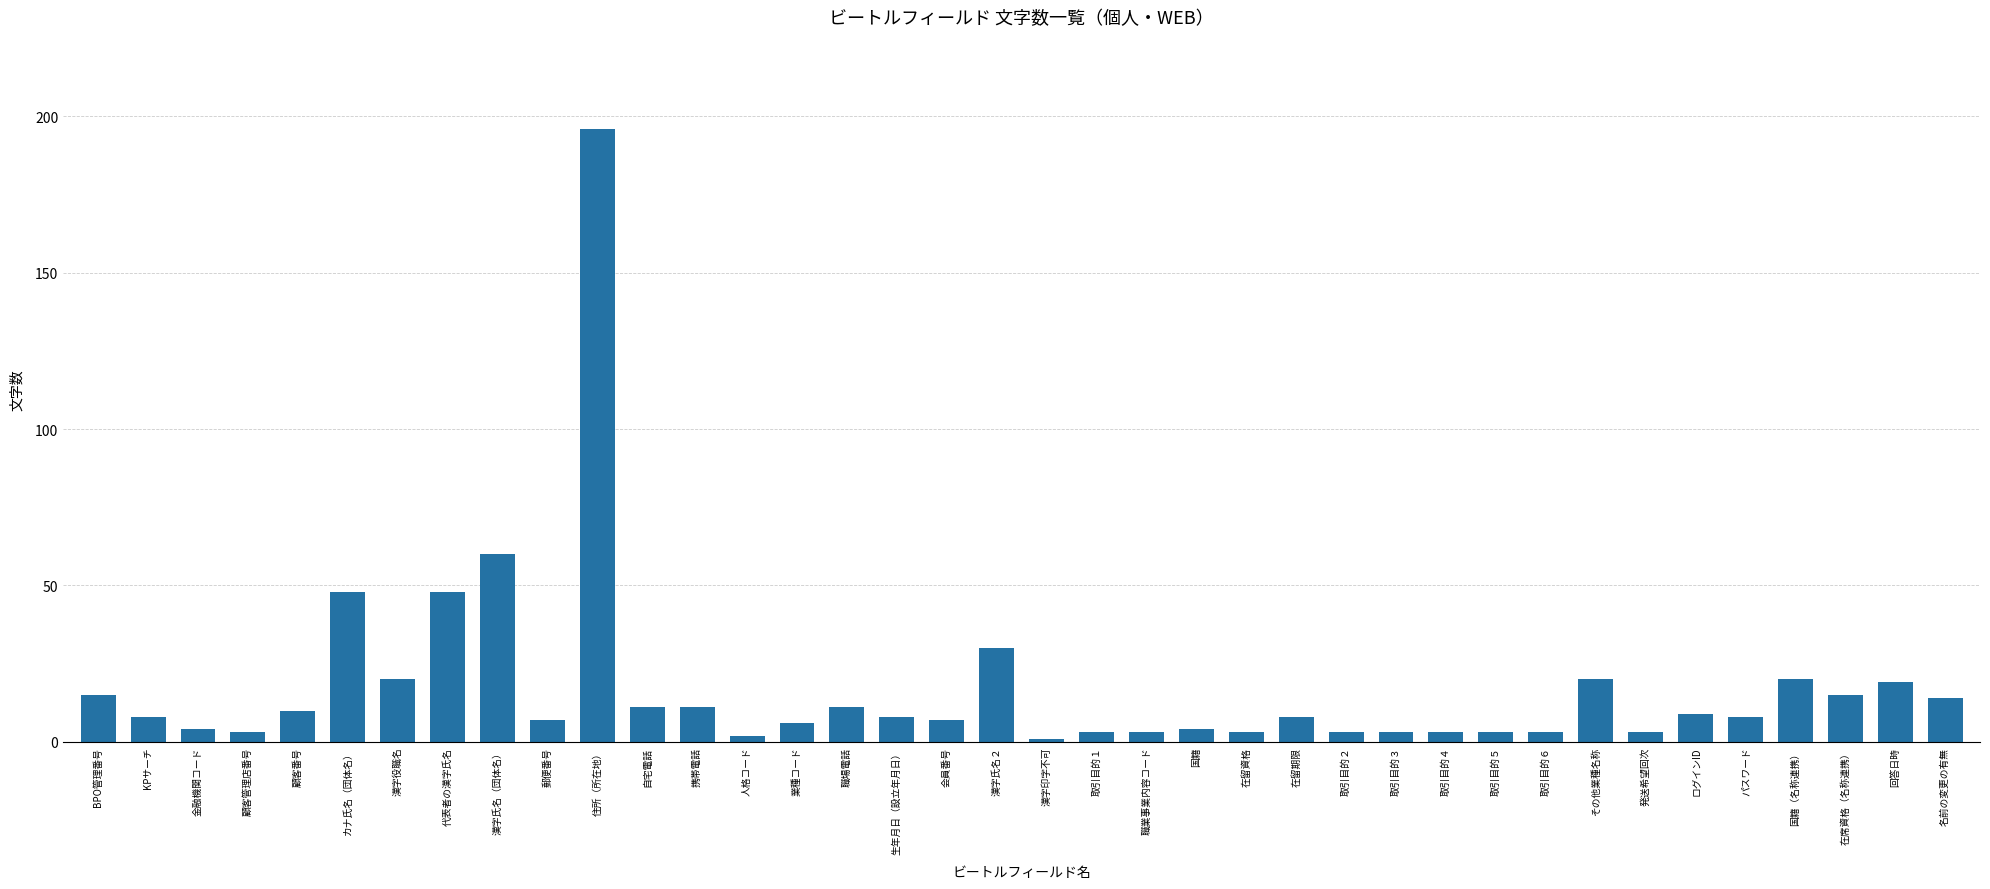

Reading left to right, list all the values displayed in this chart.

BPO管理番号=15	KPサーチ=8	金融機関コード=4	顧客管理店番号=3	顧客番号=10	カナ氏名（団体名）=48	漢字役職名=20	代表者の漢字氏名=48	漢字氏名（団体名）=60	郵便番号=7	住所（所在地）=196	自宅電話=11	携帯電話=11	人格コード=2	業種コード=6	職場電話=11	生年月日（設立年月日）=8	会員番号=7	漢字氏名２=30	漢字印字不可=1	取引目的１=3	職業事業内容コード=3	国籍=4	在留資格=3	在留期限=8	取引目的２=3	取引目的３=3	取引目的４=3	取引目的５=3	取引目的６=3	その他業種名称=20	発送希望回次=3	ログインID=9	パスワード=8	国籍（名称連携）=20	在席資格（名称連携）=15	回答日時=19	名前の変更の有無=14